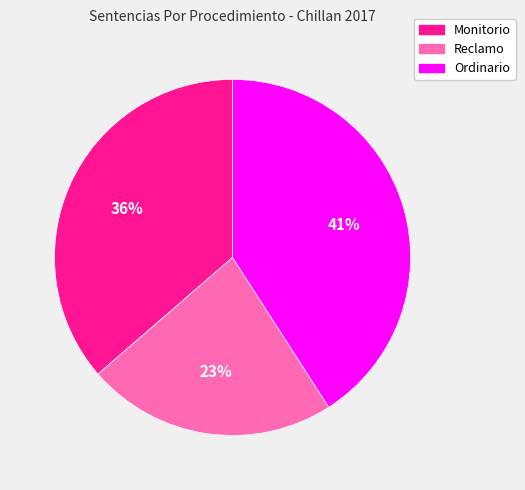

Does Monitorio represent more than half of the total?

No